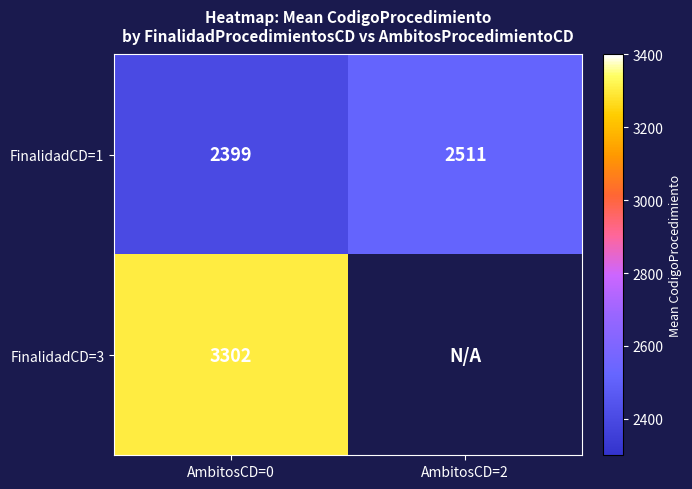

The FinalidadCD=1 series shows 1671.4 at AmbitosCD=2. True or false?

False